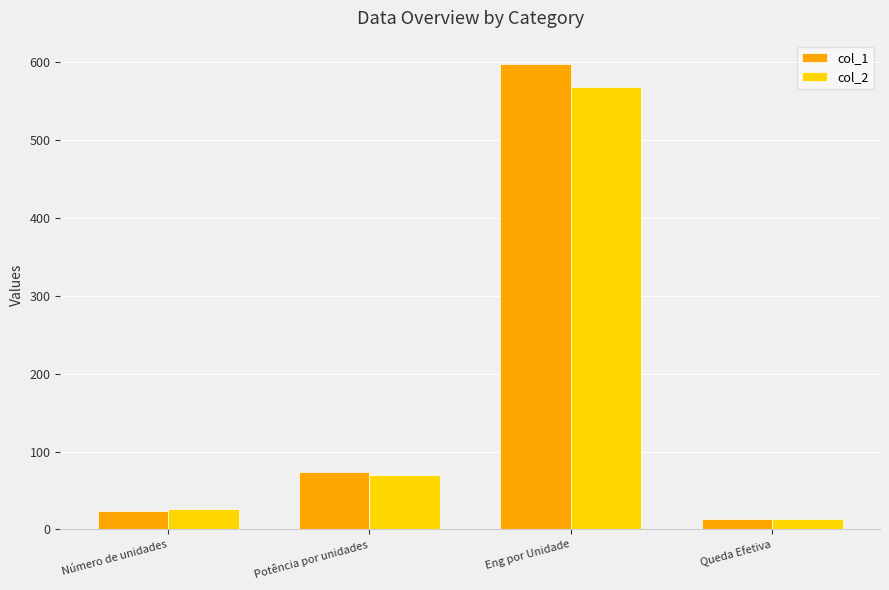

Which series has the largest range (max minus min)?

col_1